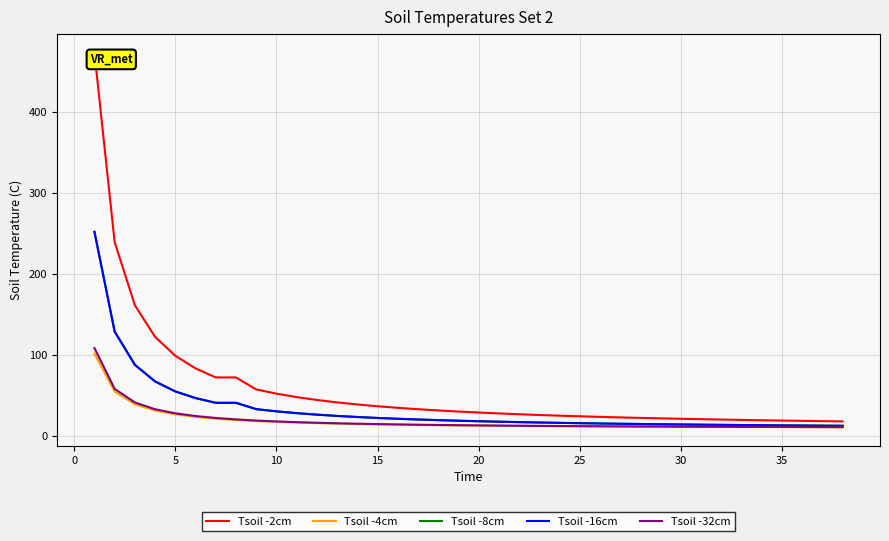

Does the chart display data point markers on the line(s)?

No